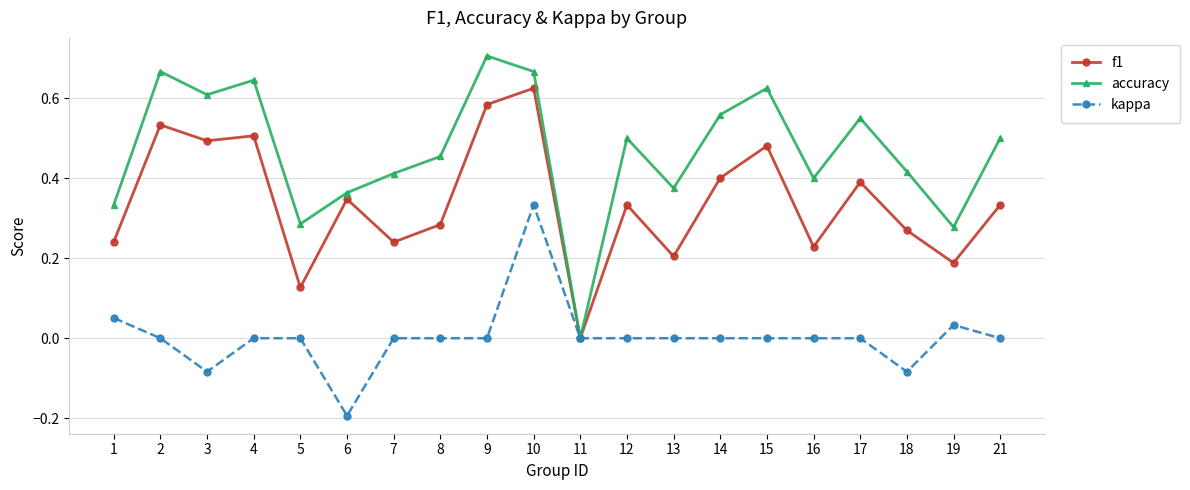

Which series has the largest total across all categories?

accuracy